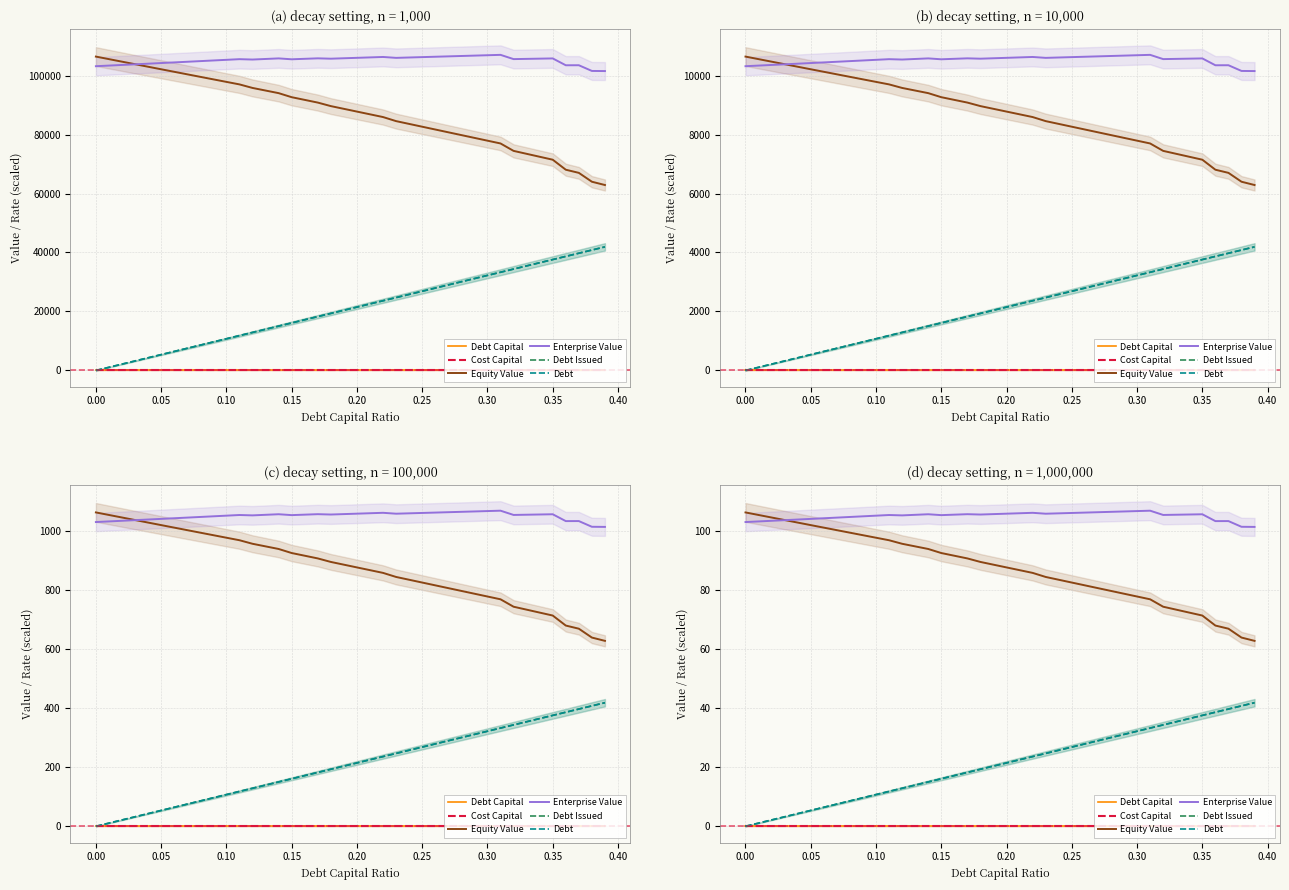

What is the value of the Debt point at the 10th from the left?

9.7